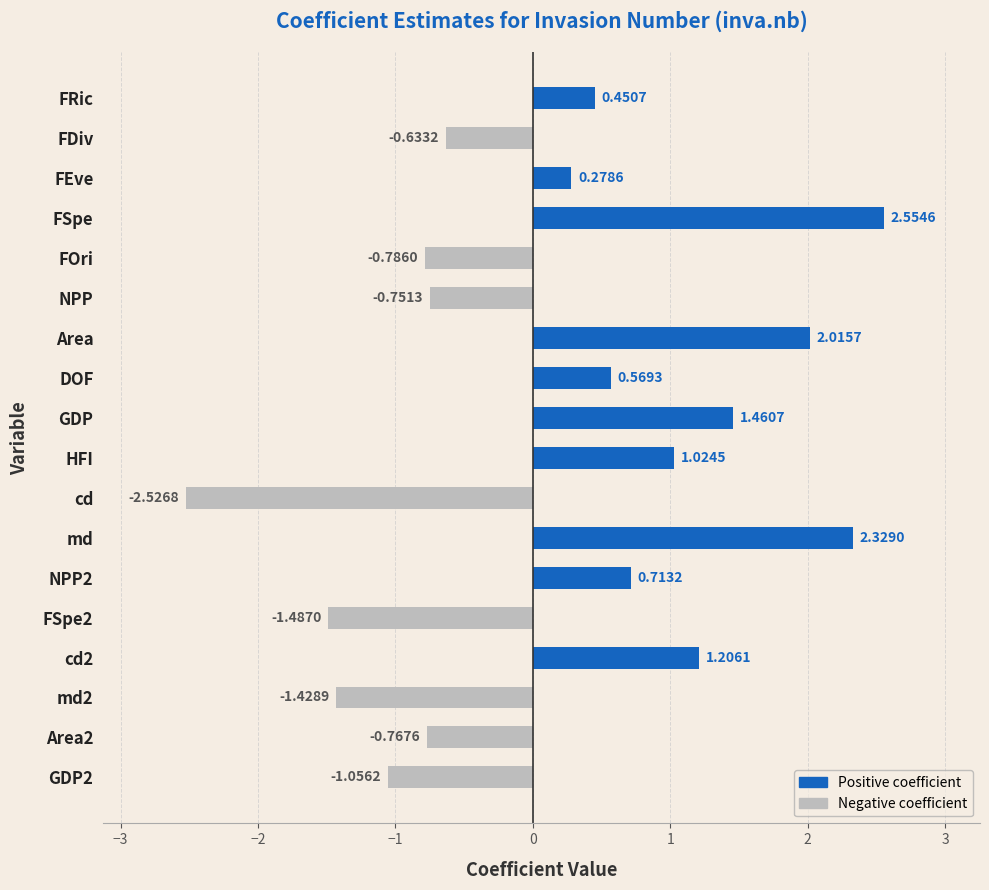

Which category has the highest value across all series?

FSpe